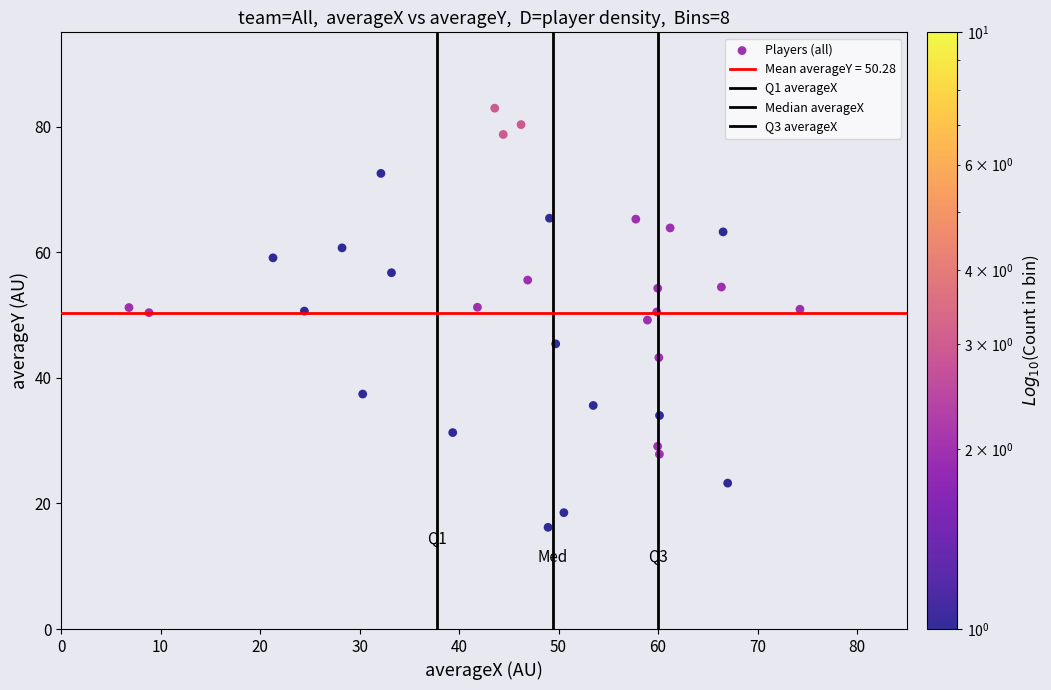

How many points are shown in the scatter plot?

32